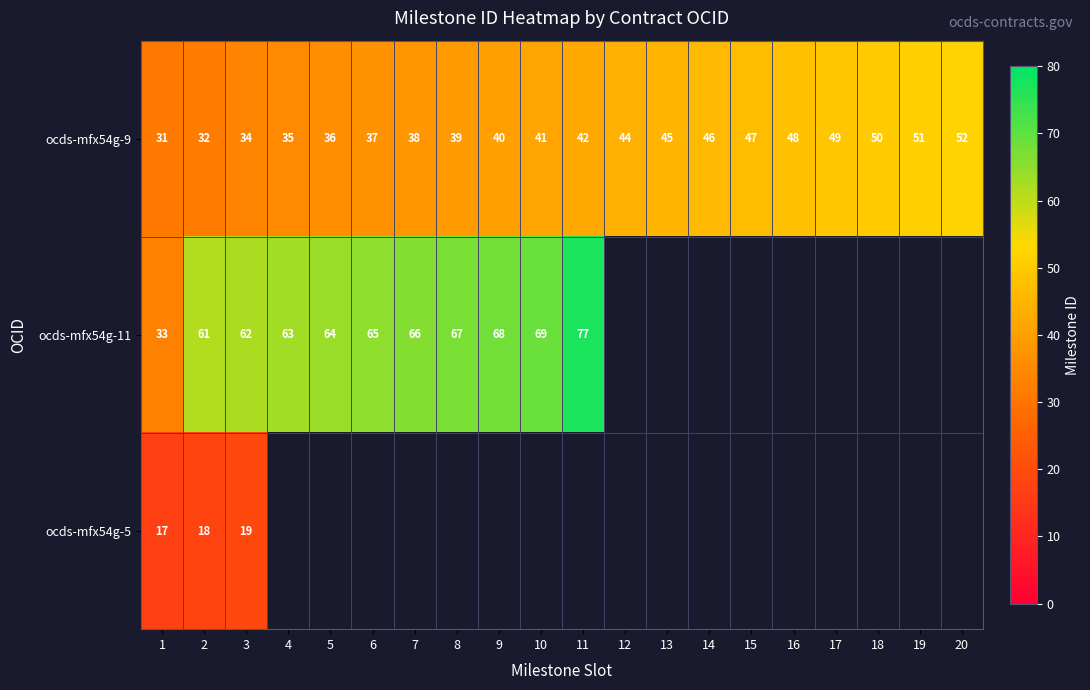

What is the difference between the maximum and minimum values in the ocds-mfx54g-9 series?

21